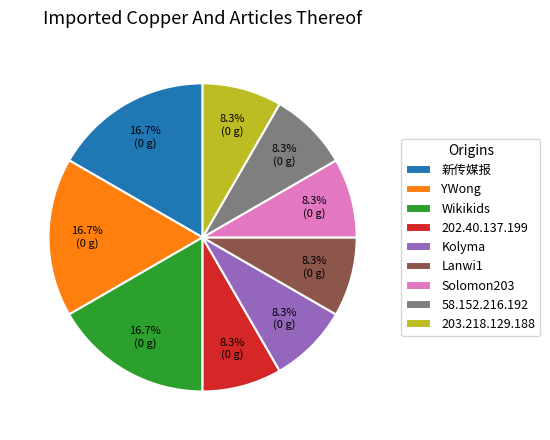

Is there a majority slice in this chart?

No